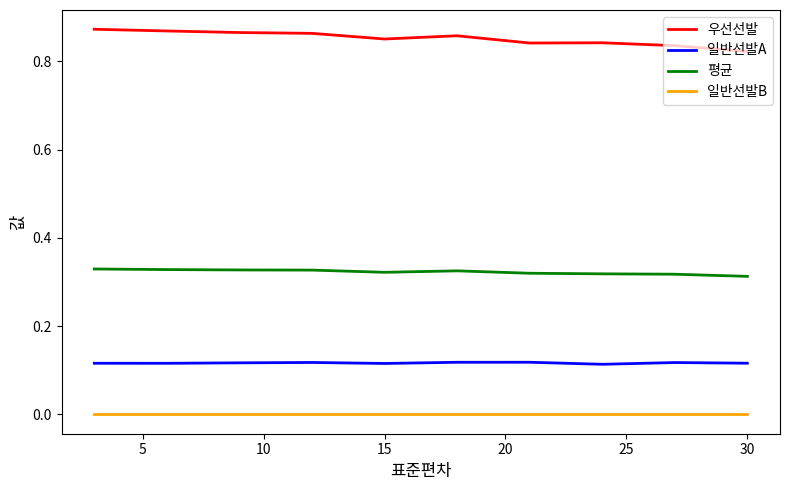

True or false: 평균 and 일반선발B cross at least once.

False